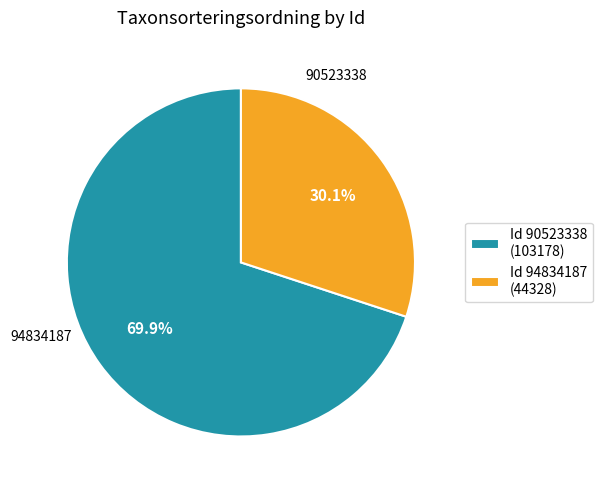

What is the largest slice in the pie chart?

Id 90523338 (103178)